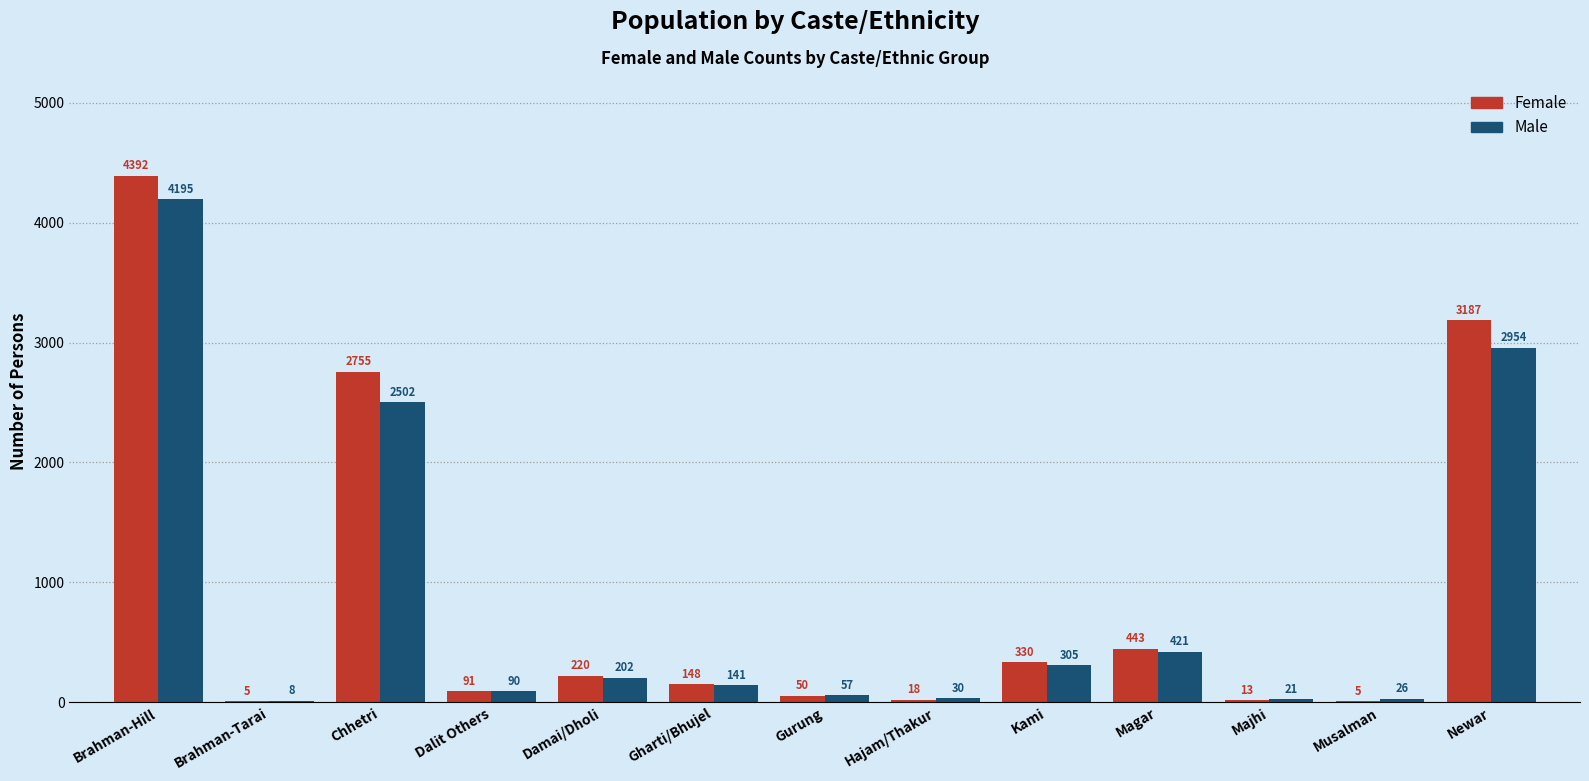

What is the sum of the Female values at Dalit Others and Majhi?

104